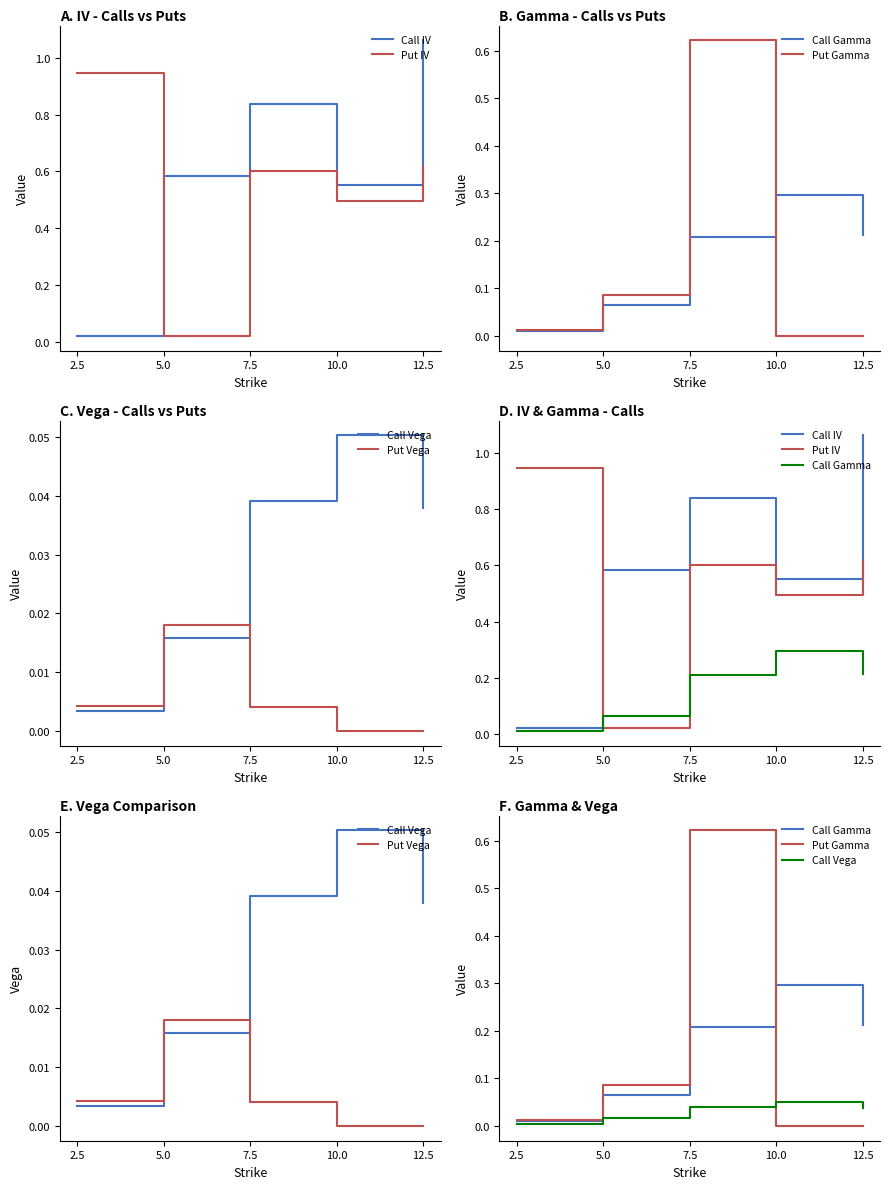

How many data points does each series have?

5